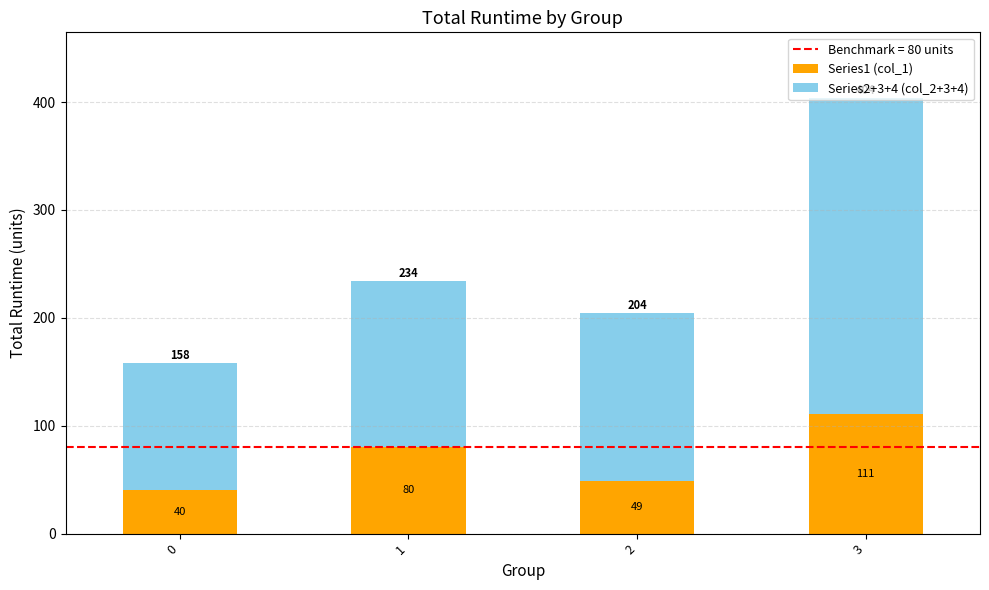

Which category has the highest value in the Series1 (col_1) series?

3